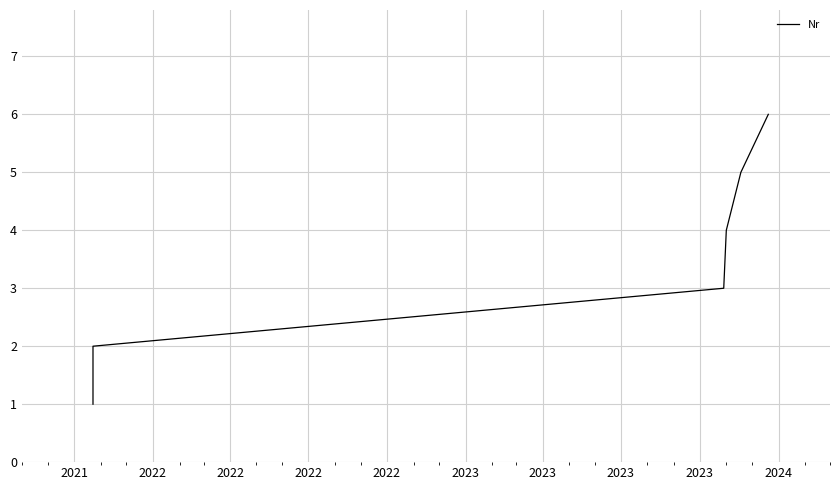

The chart shows a value of 1 at 2023. True or false?

False